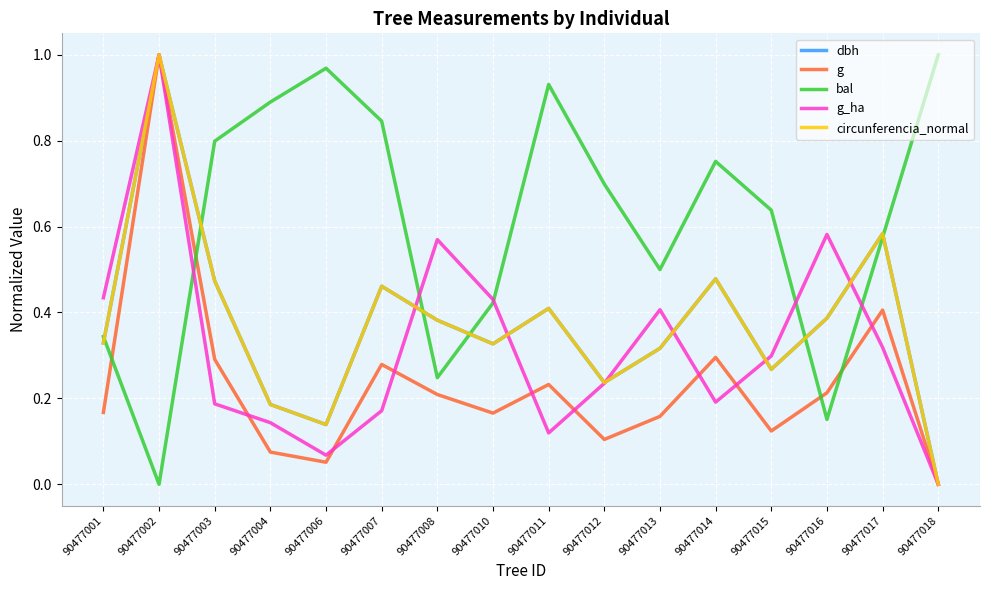

At which label is g closest to 0?

90477018